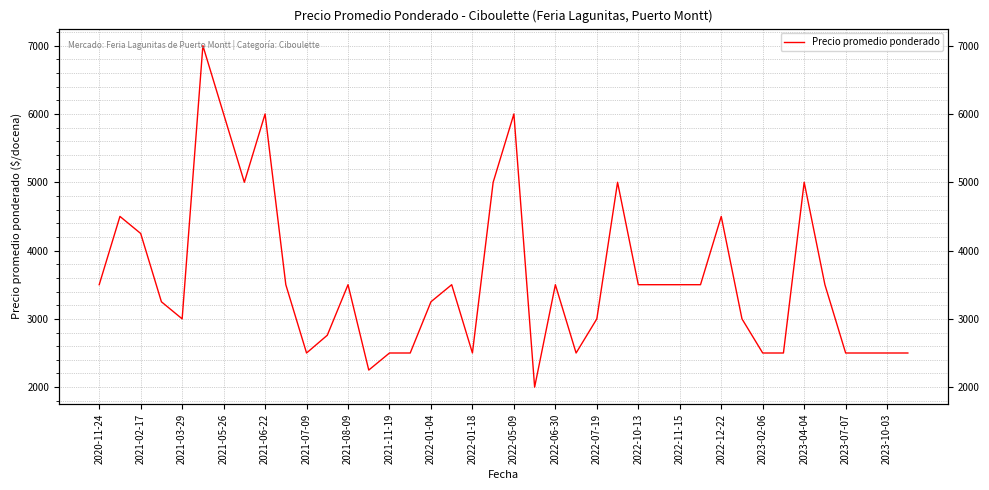

What is the value of the 18th point from the left?

3500